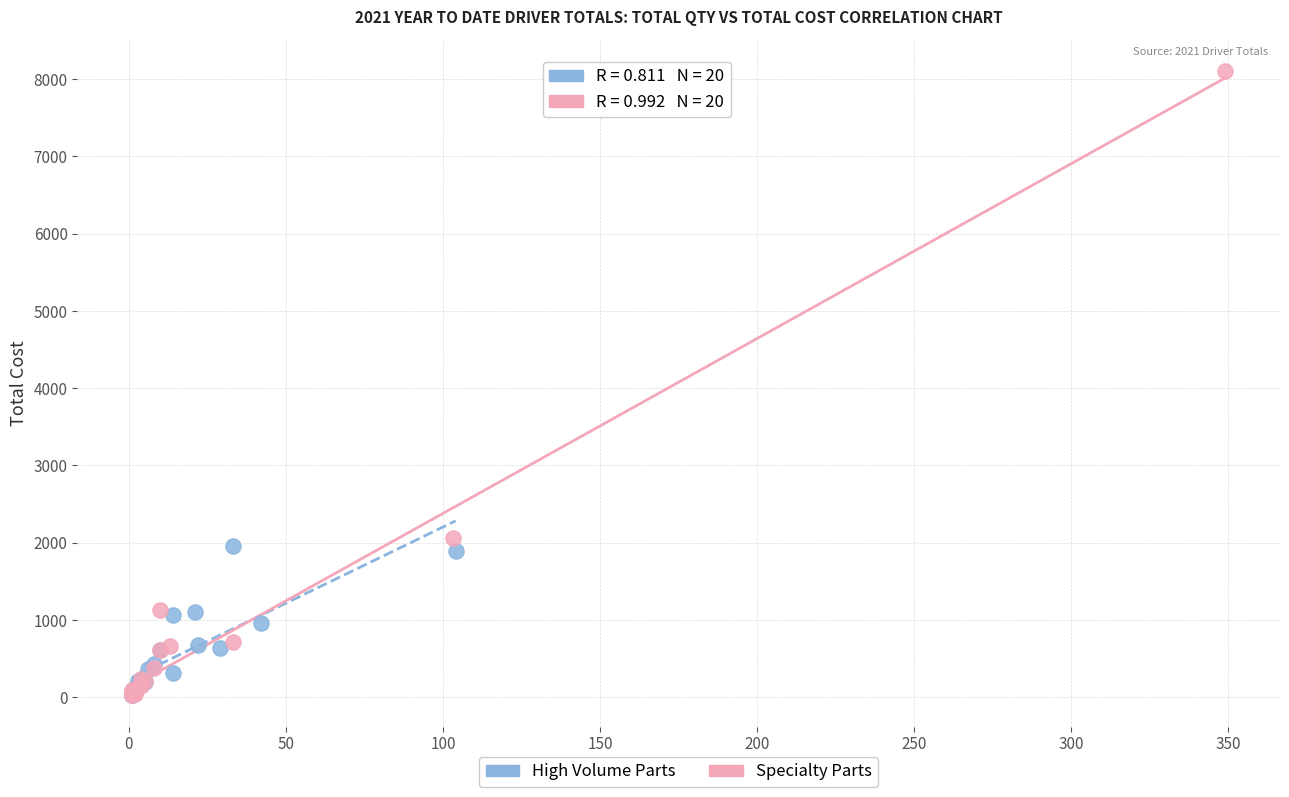

Which series reaches the maximum Y coordinate?

Specialty Parts